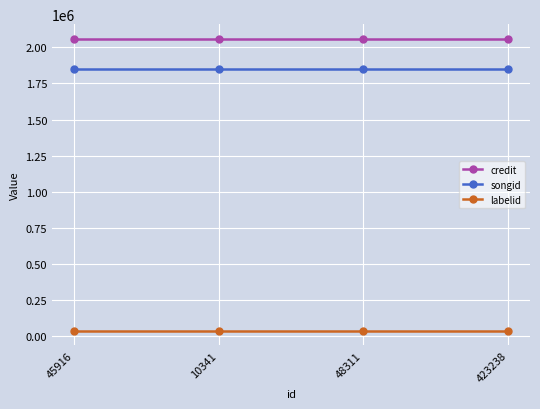

Reading left to right, what are all the values shown in this chart?

credit: 45916=2059507	10341=2059507	48311=2059507	423238=2059507
songid: 45916=1848705	10341=1848705	48311=1848705	423238=1848705
labelid: 45916=39531	10341=39531	48311=39531	423238=39531